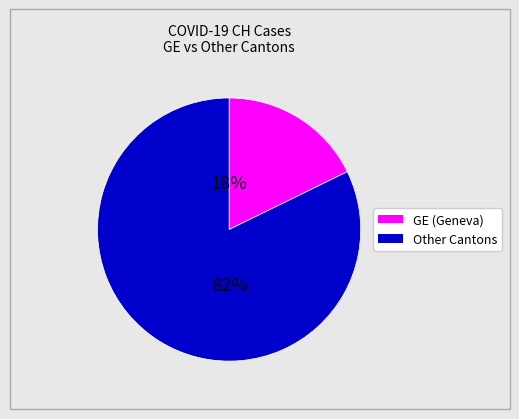

Count the number of slices in the pie.

2